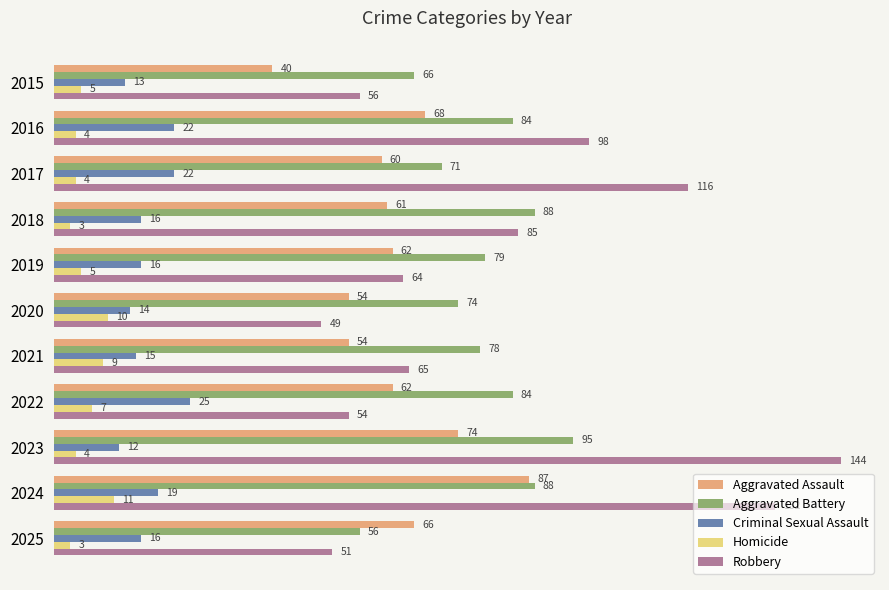

What is the total value across all series at 2021?

221